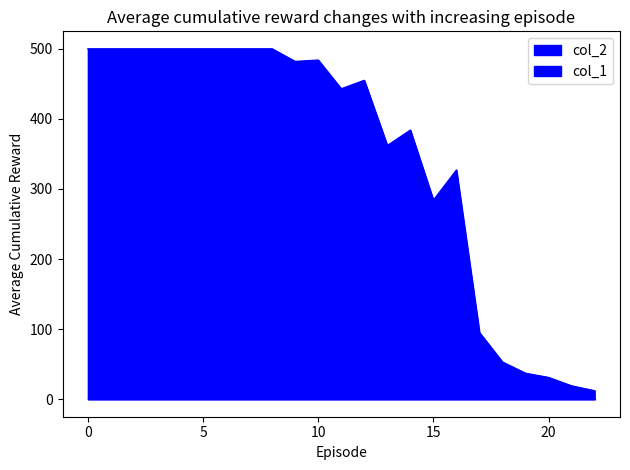

Between 14 and 16, which is larger?

14